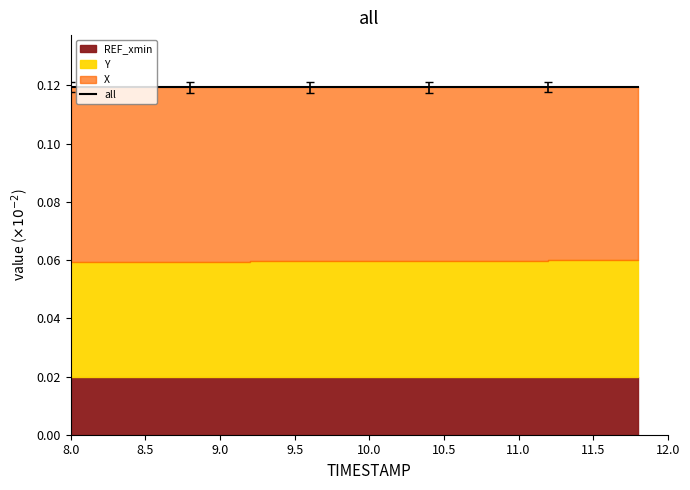

Does the chart have visible grid lines?

No